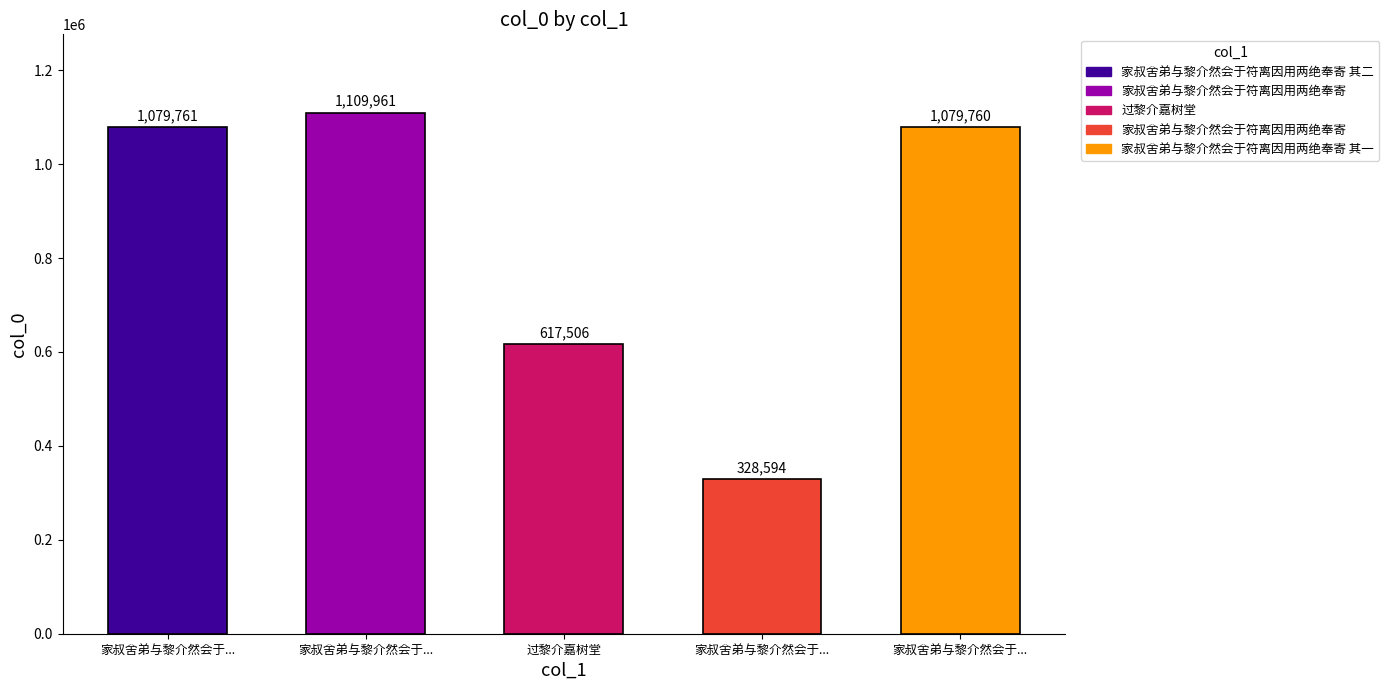

Does the chart contain stacked bars?

No